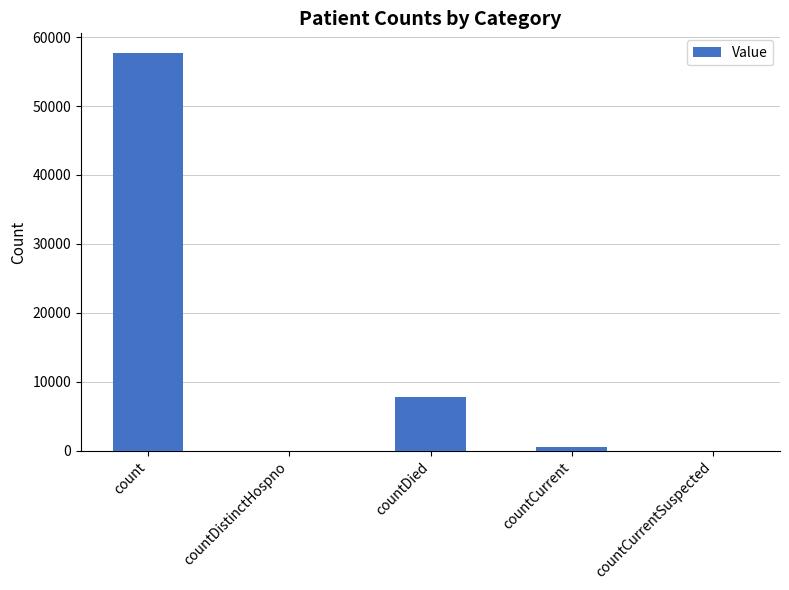

At which label is the value closest to 28837?

countDied